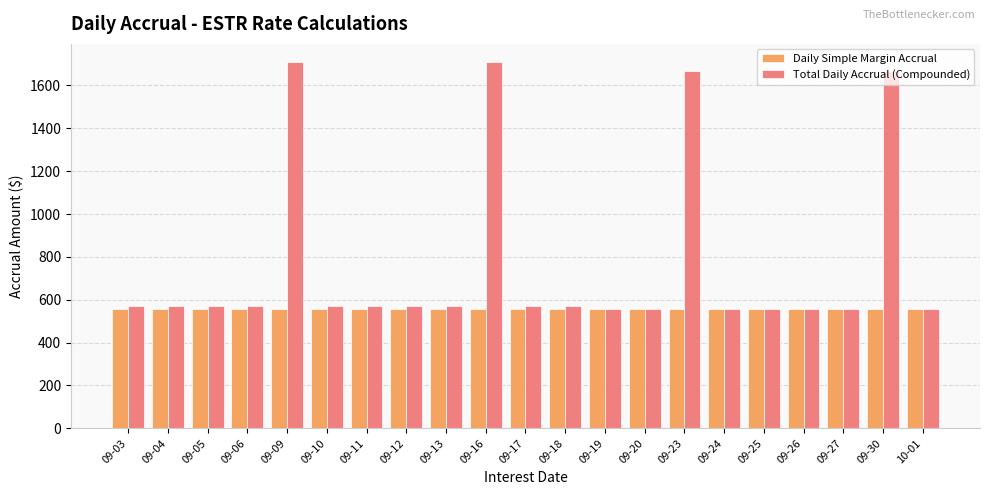

What is the sum of the Total Daily Accrual (Compounded) values at 09-13 and 09-17?

1139.2